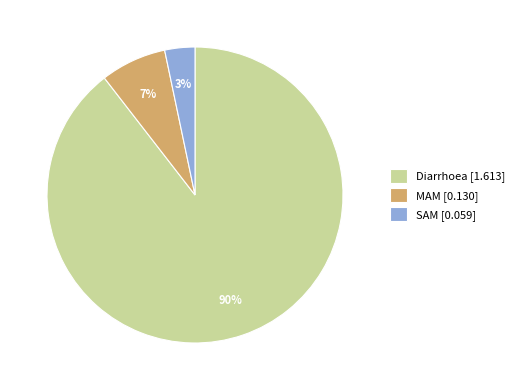

What percentage is the Diarrhoea slice, to the nearest percent?

90%